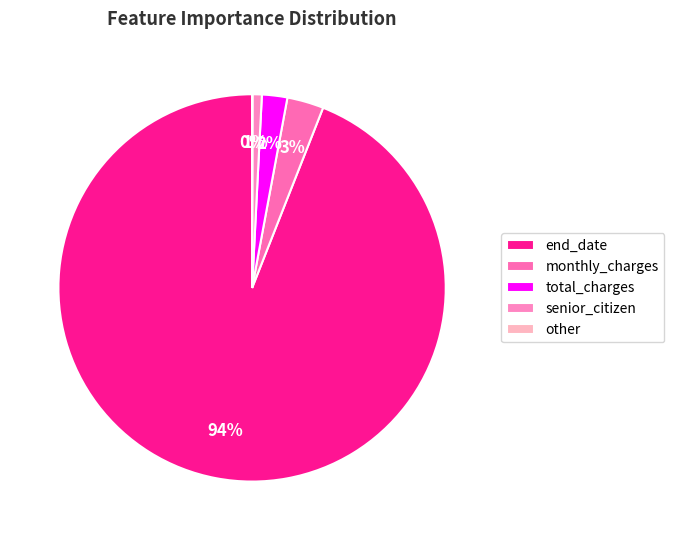

Which has a higher value, monthly_charges or end_date?

end_date